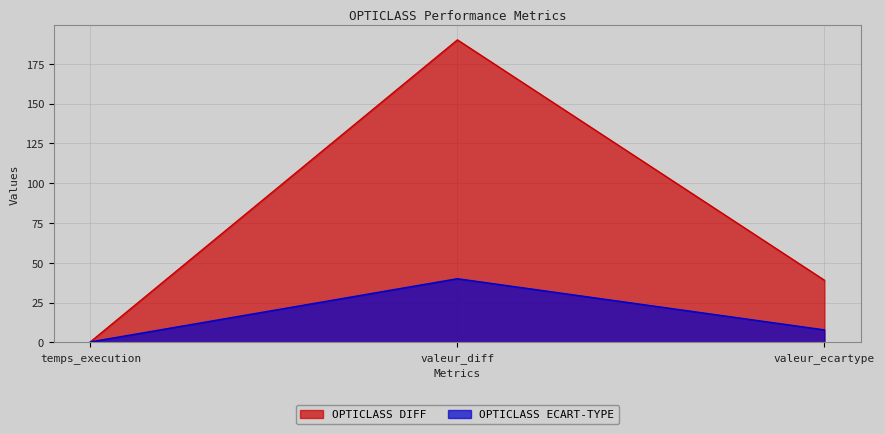

What is the total value across all series at valeur_diff?

230.0